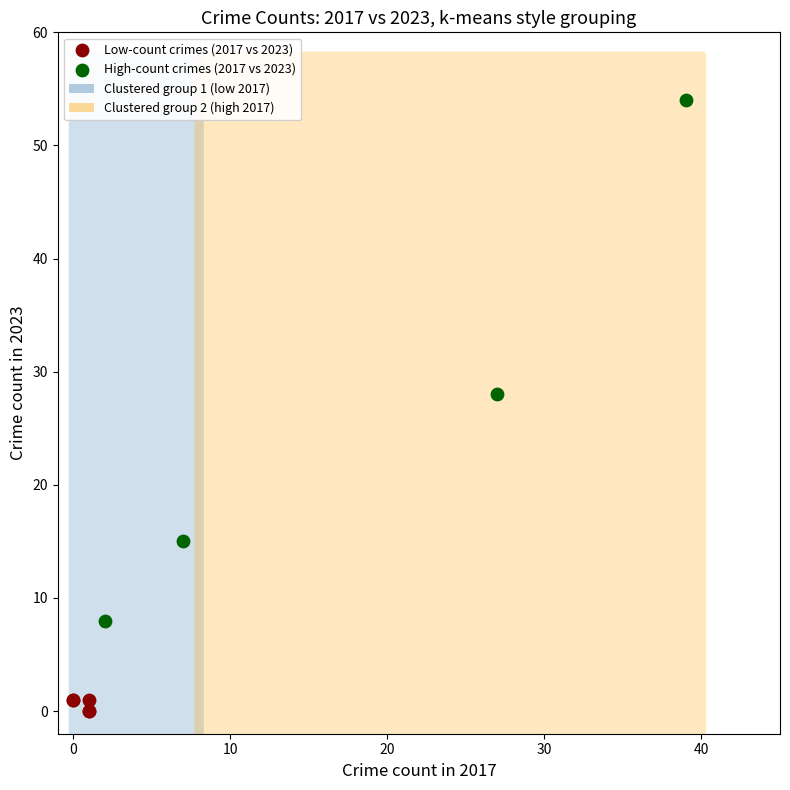

Which series contains the lowest Y value?

Low-count crimes (2017 vs 2023)